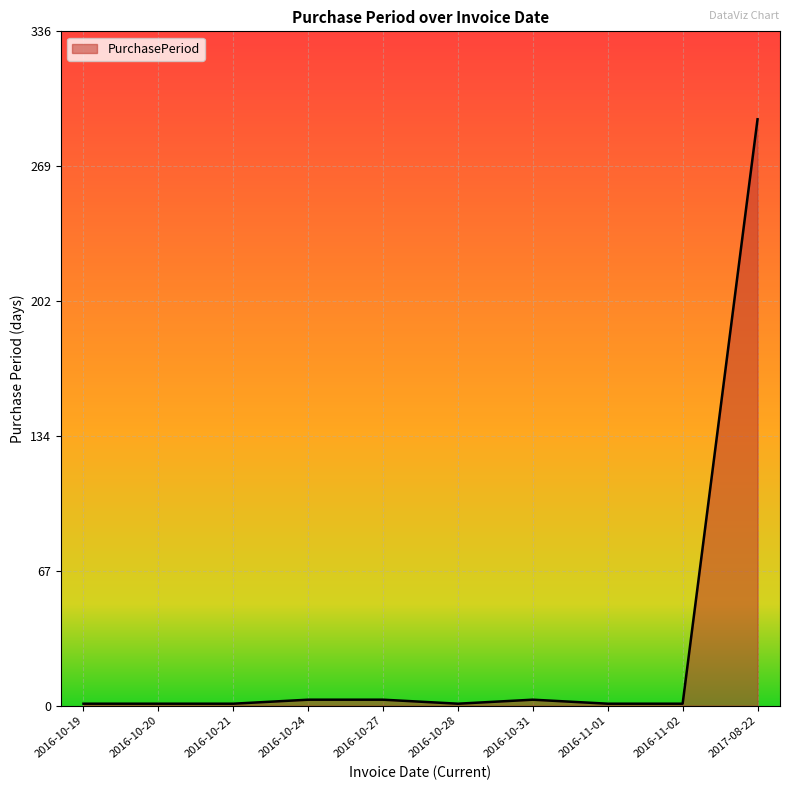

Does the chart display data point markers on the line(s)?

No